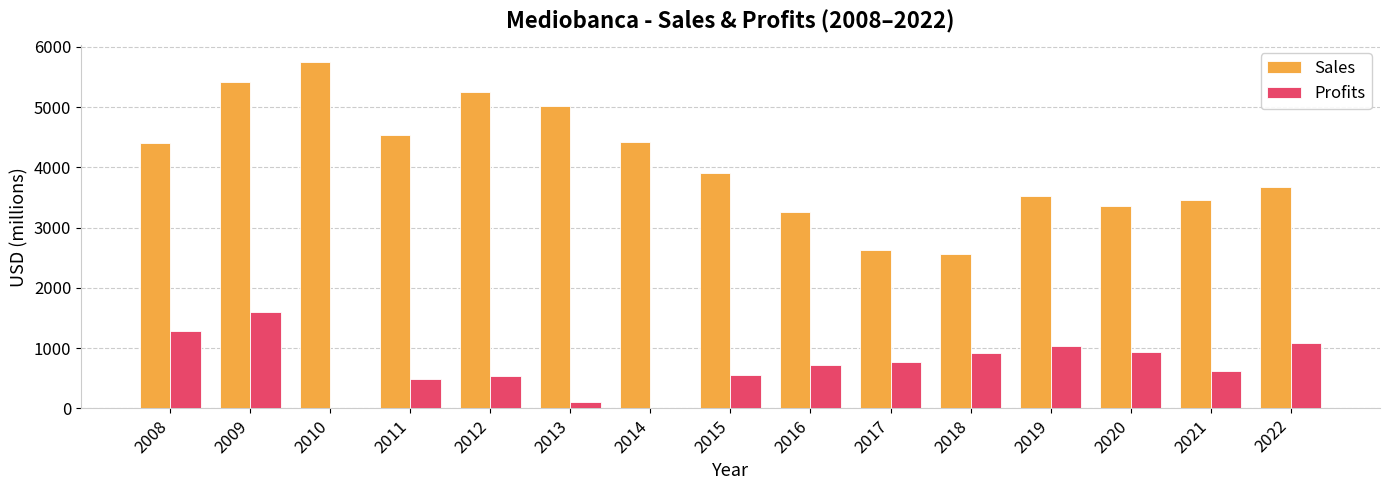

Which series has the widest spread of values?

Sales